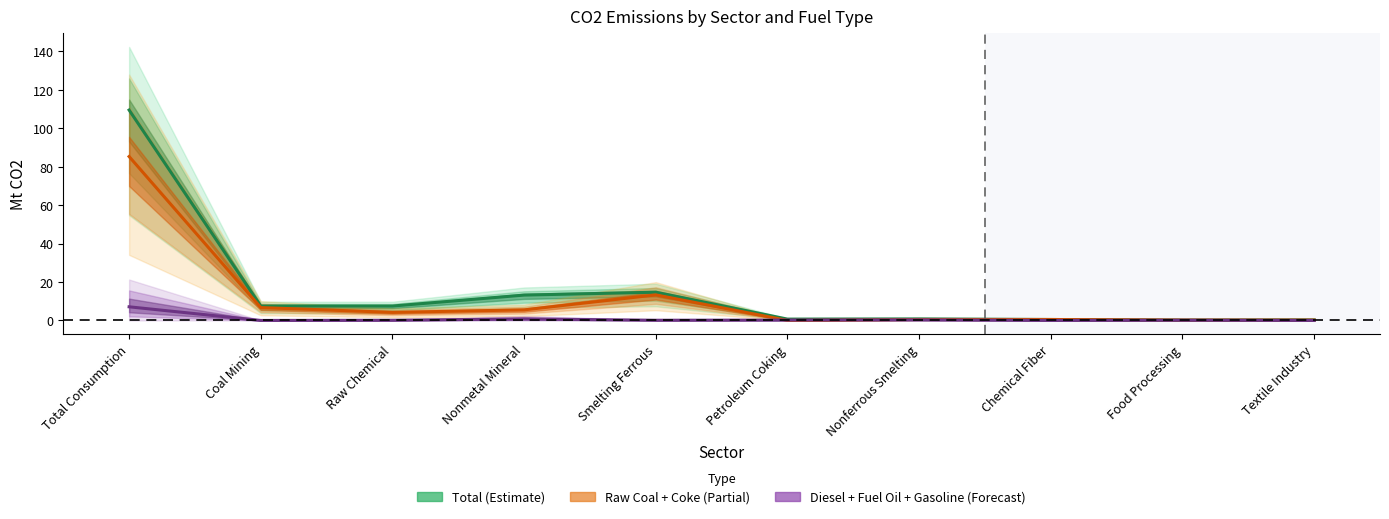

Count the number of categories in the chart.

10